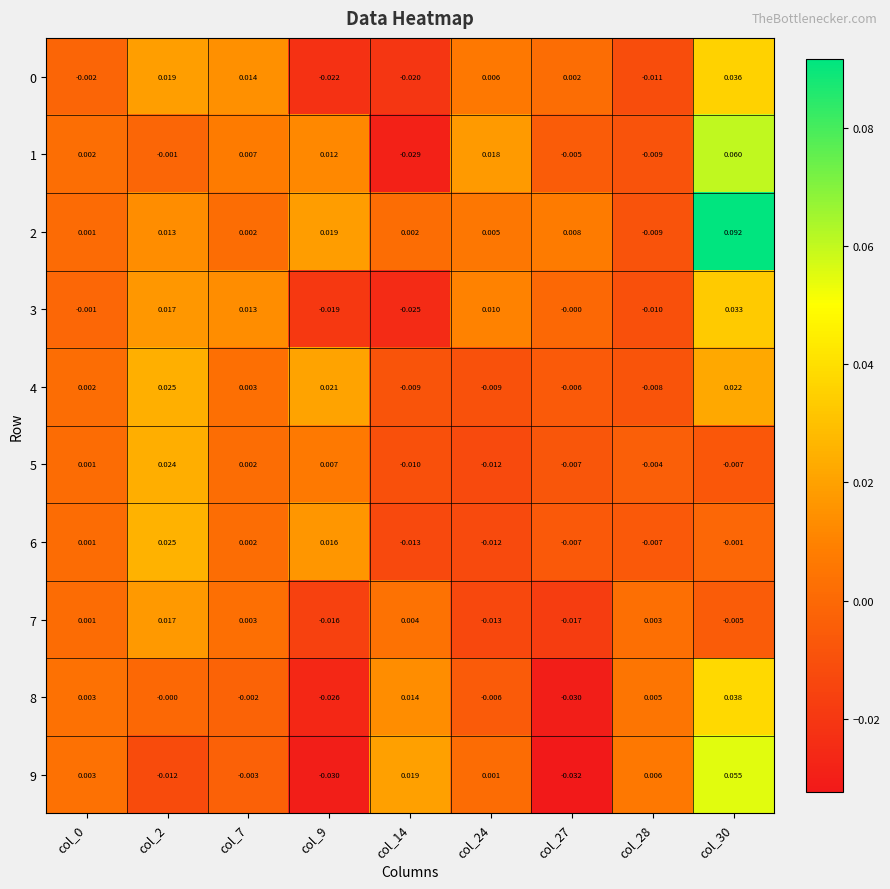

Is the value of 2 at col_27 greater than the value of 8 at col_27?

Yes